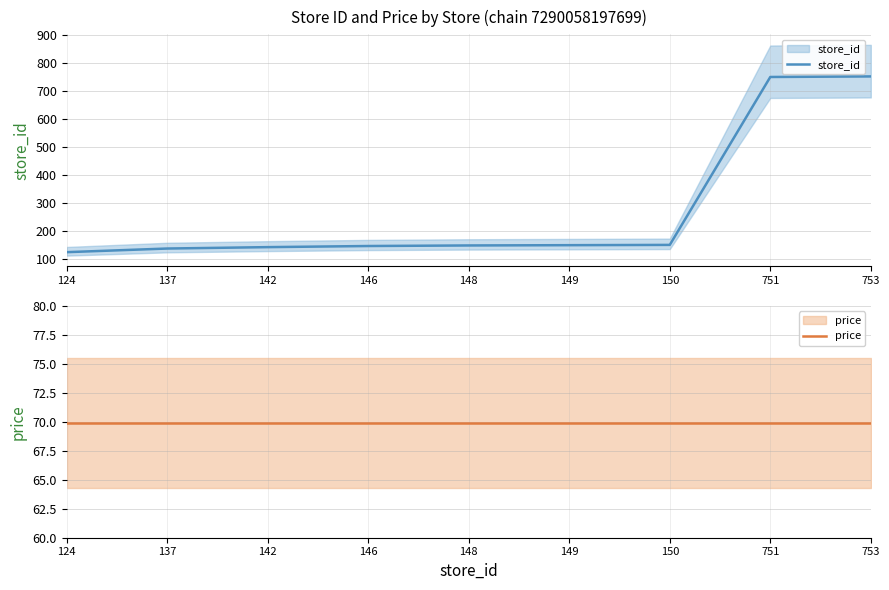

Which category has the lowest value across all series?

124